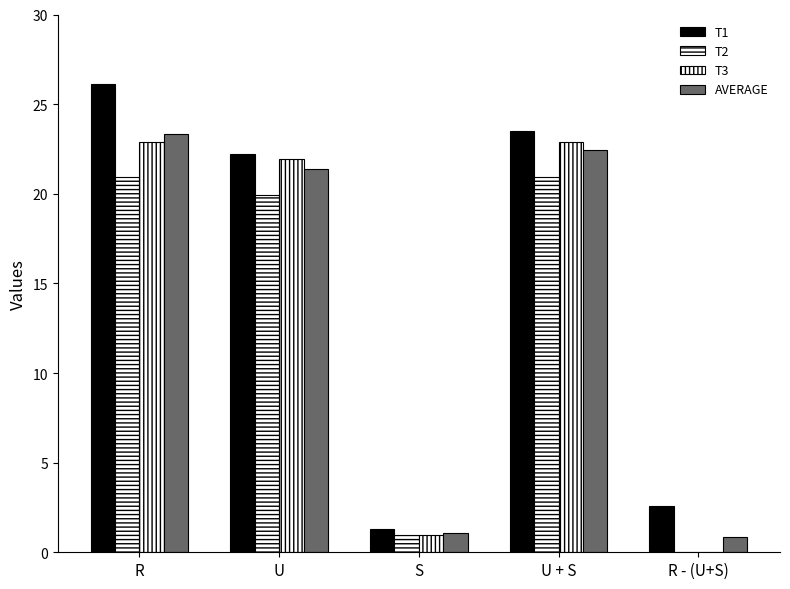

How many distinct data groups are displayed?

4